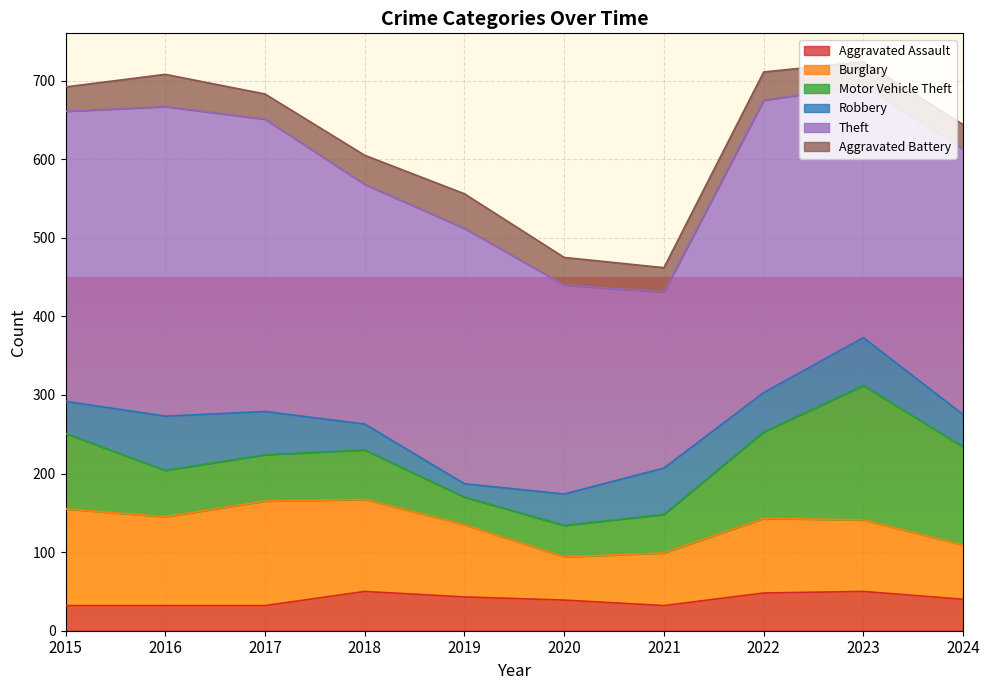

What is the minimum value for Motor Vehicle Theft?

35